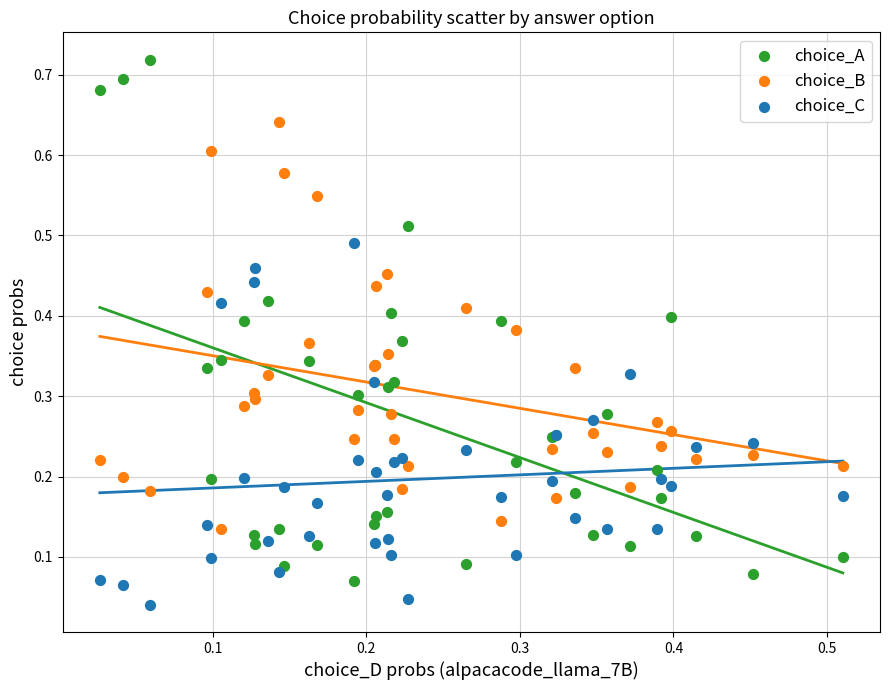

Which series reaches the minimum Y coordinate?

choice_C